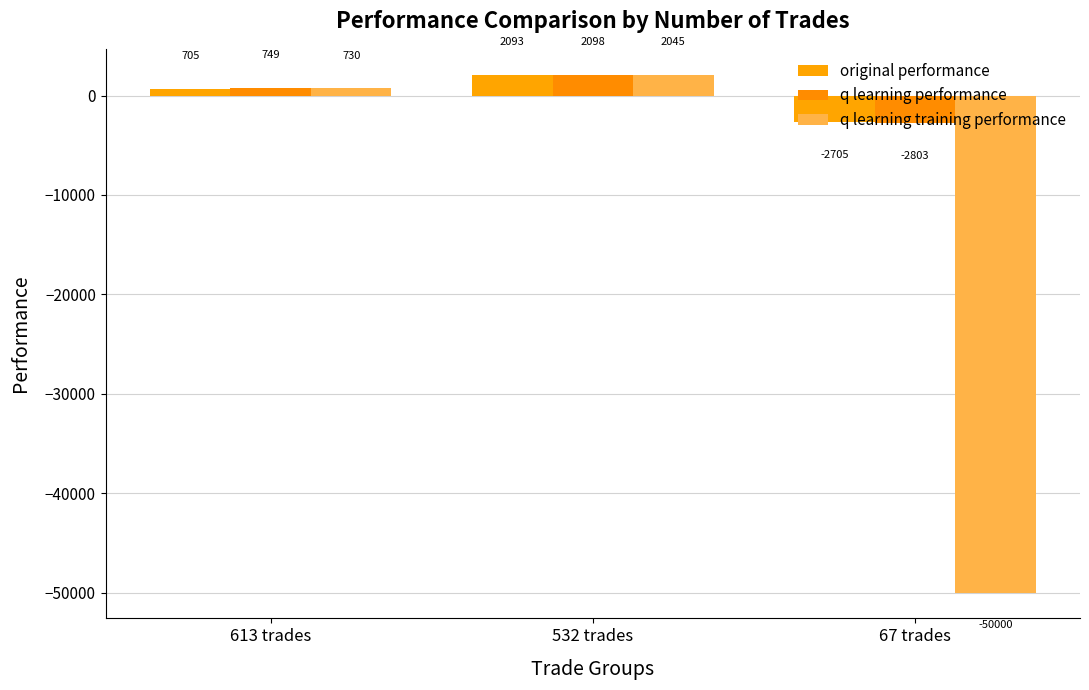

How many bars are there in total?

9